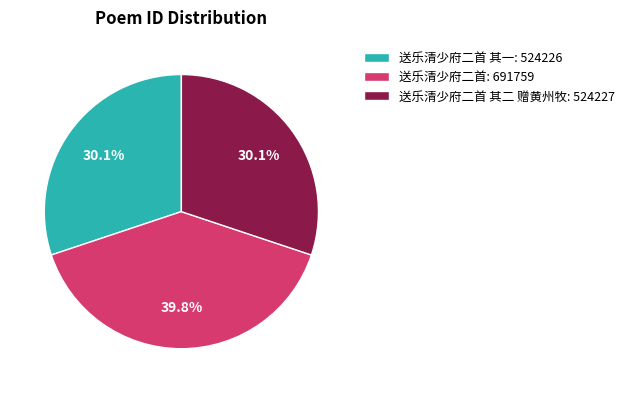

How many slices are in this pie chart?

3